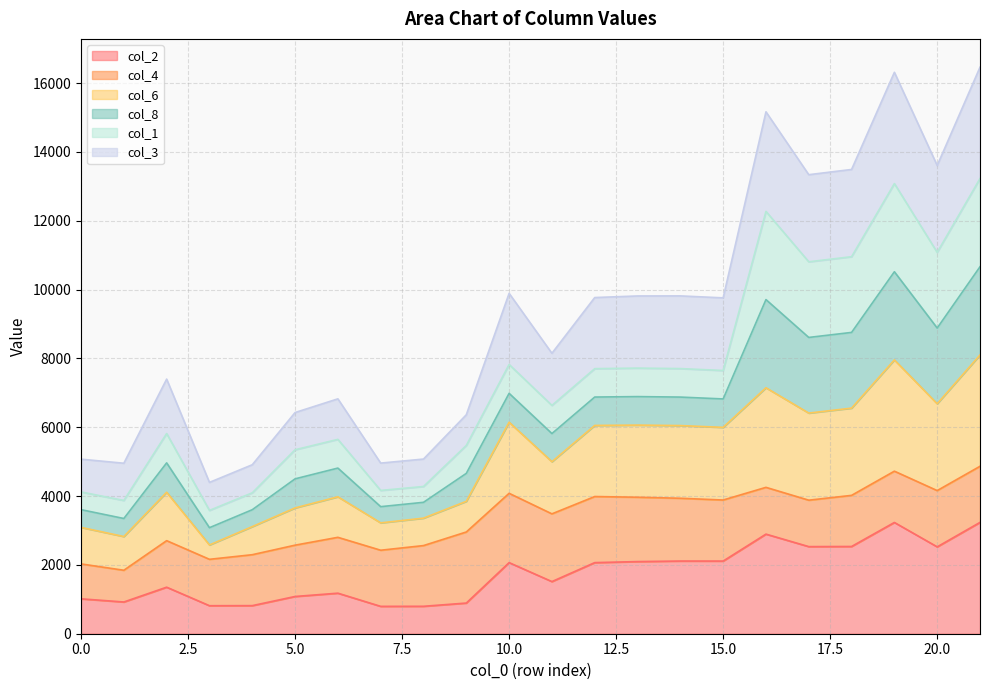

How many values in the col_2 series exceed 2066?

9